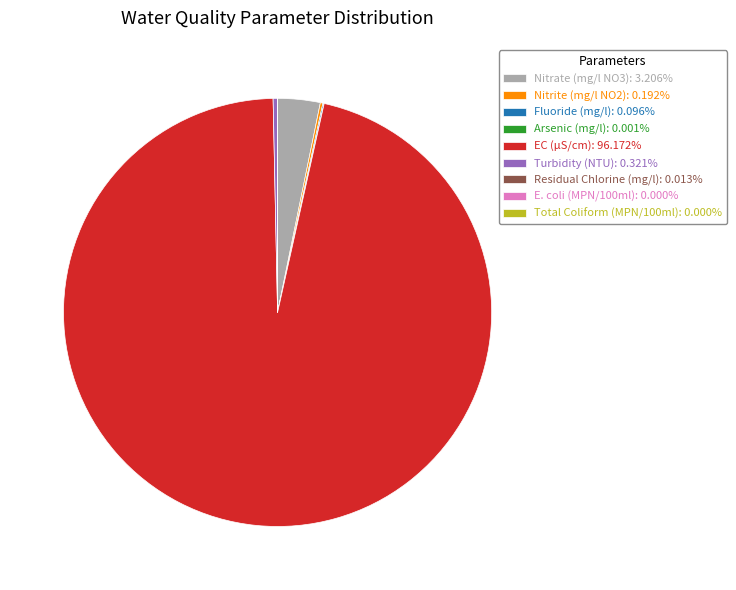

Is there a majority slice in this chart?

Yes